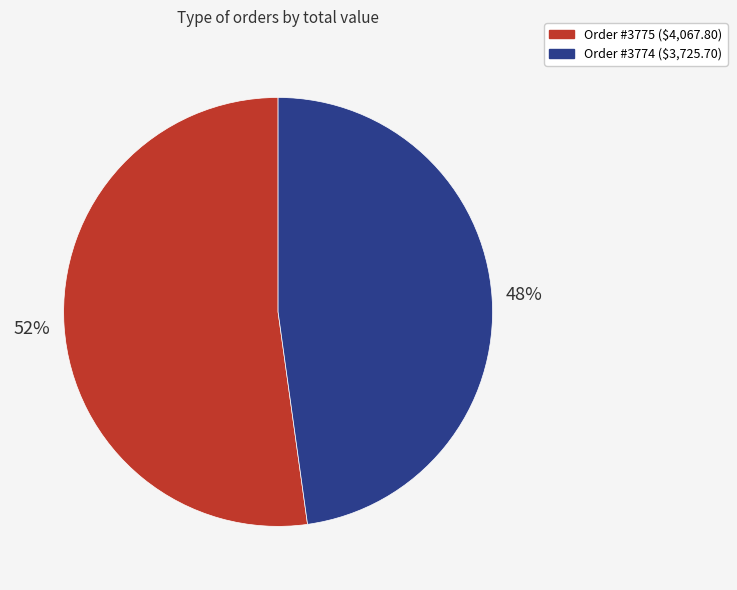

Is there any slice that represents more than half of the pie?

Yes